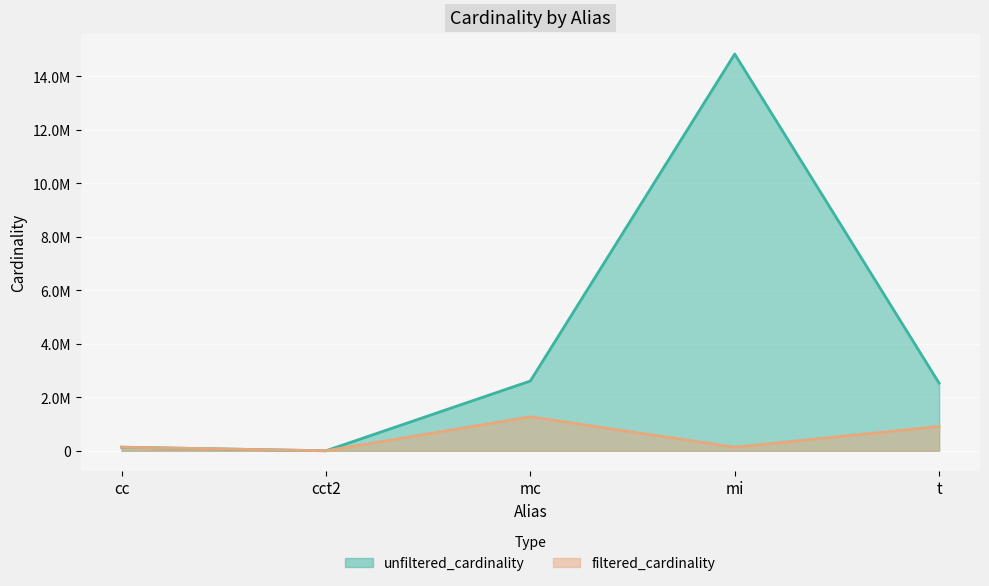

Where does the unfiltered_cardinality series first go above 2528312?

mc